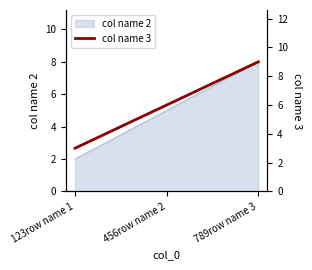

What is the ratio of the value at 789row name 3 to the value at 123row name 1?

3.0